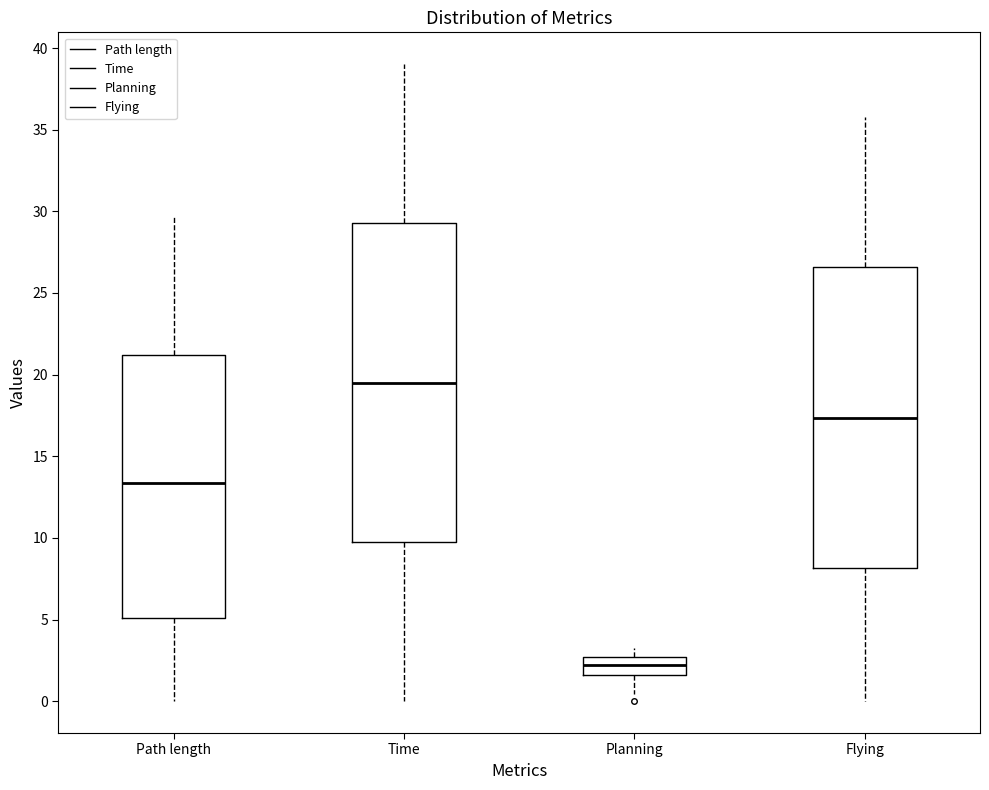

Which box's median line is the highest?

Time